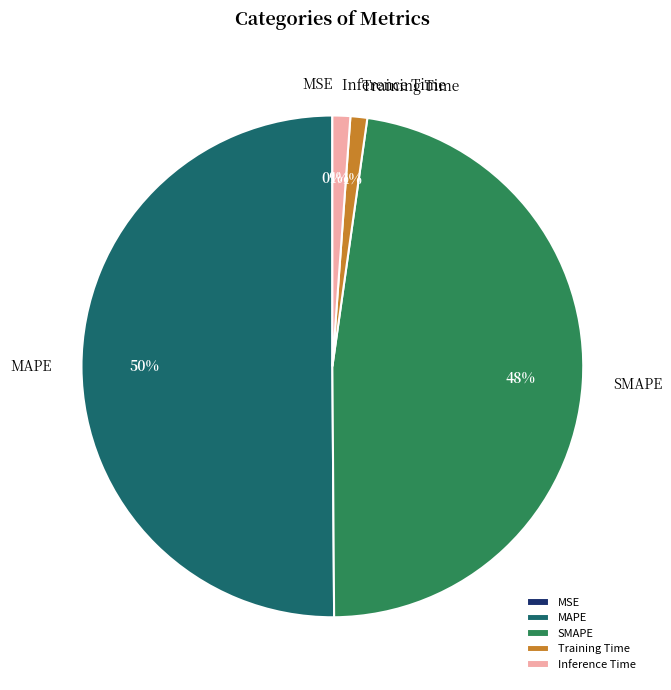

To the nearest percent, what portion does Training Time represent?

1%